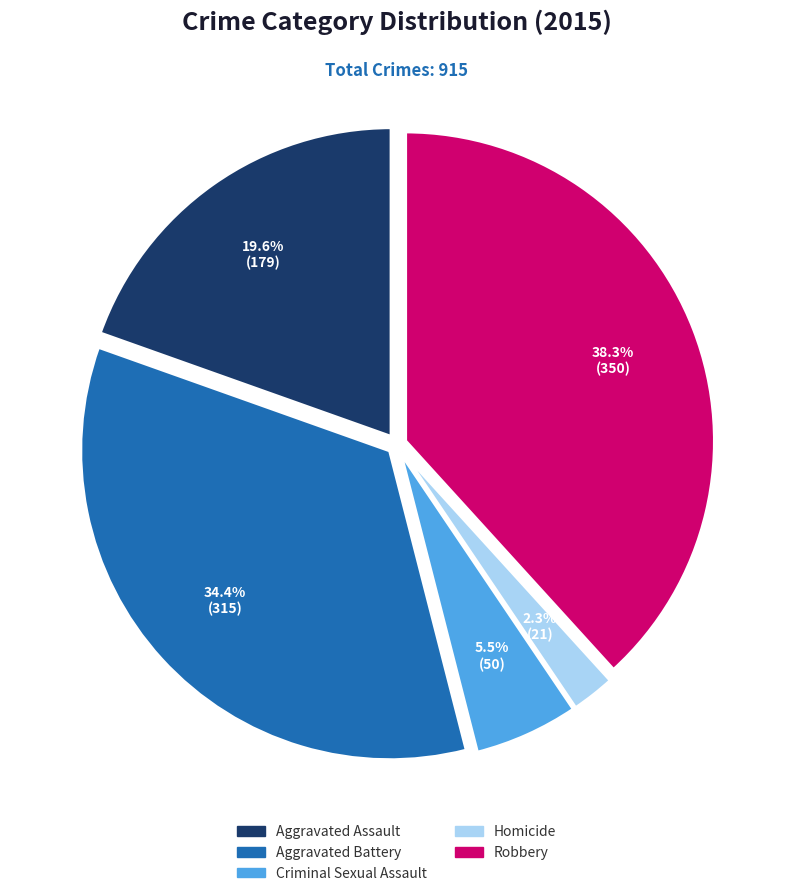

Which slice is the smallest?

Homicide